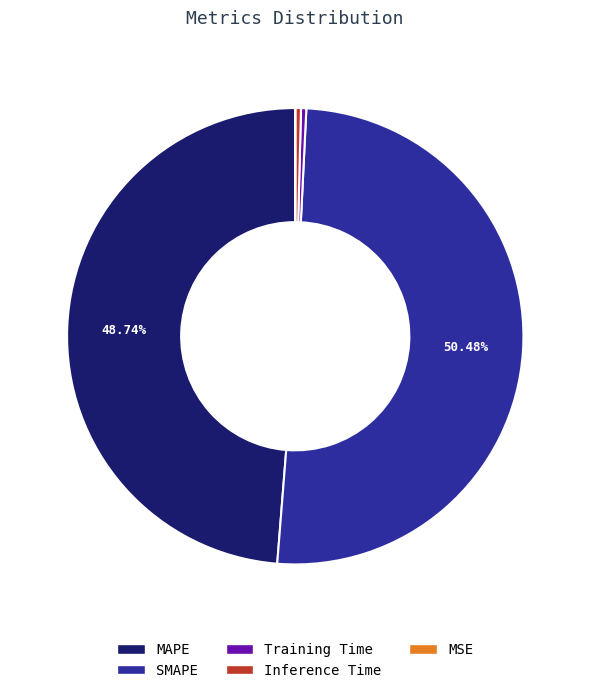

Is the sum of MAPE and Training Time greater than half?

No